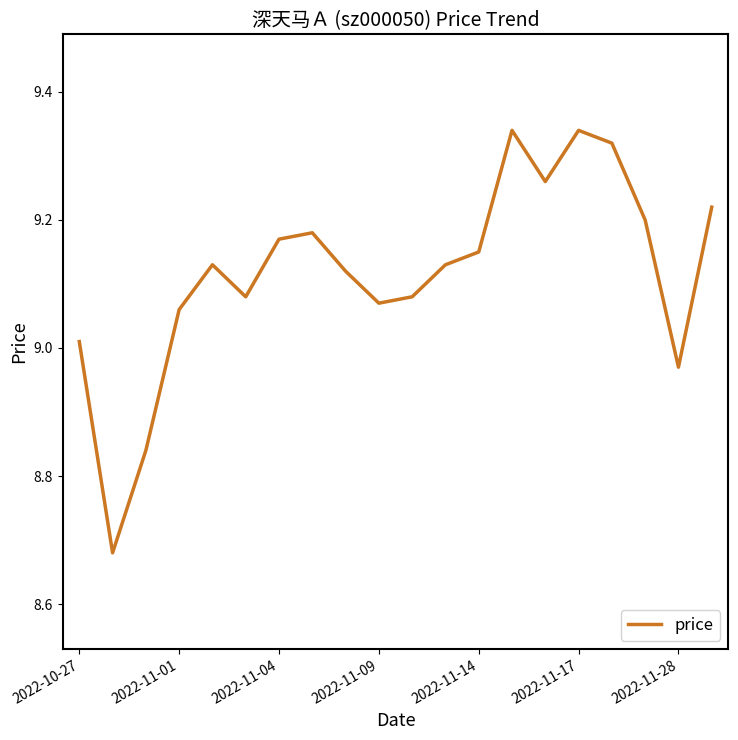

How many lines are shown in the chart?

1